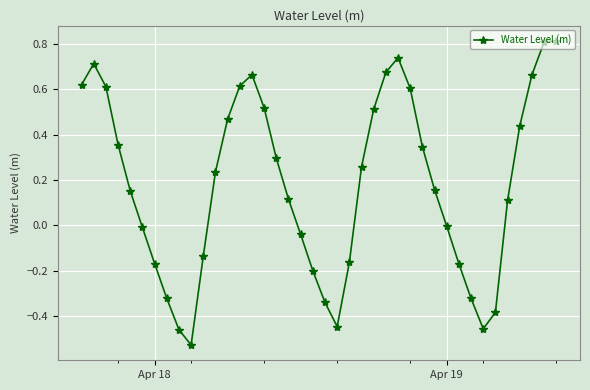

How many points are lower than both their immediate neighbors (excluding endpoints)?

3